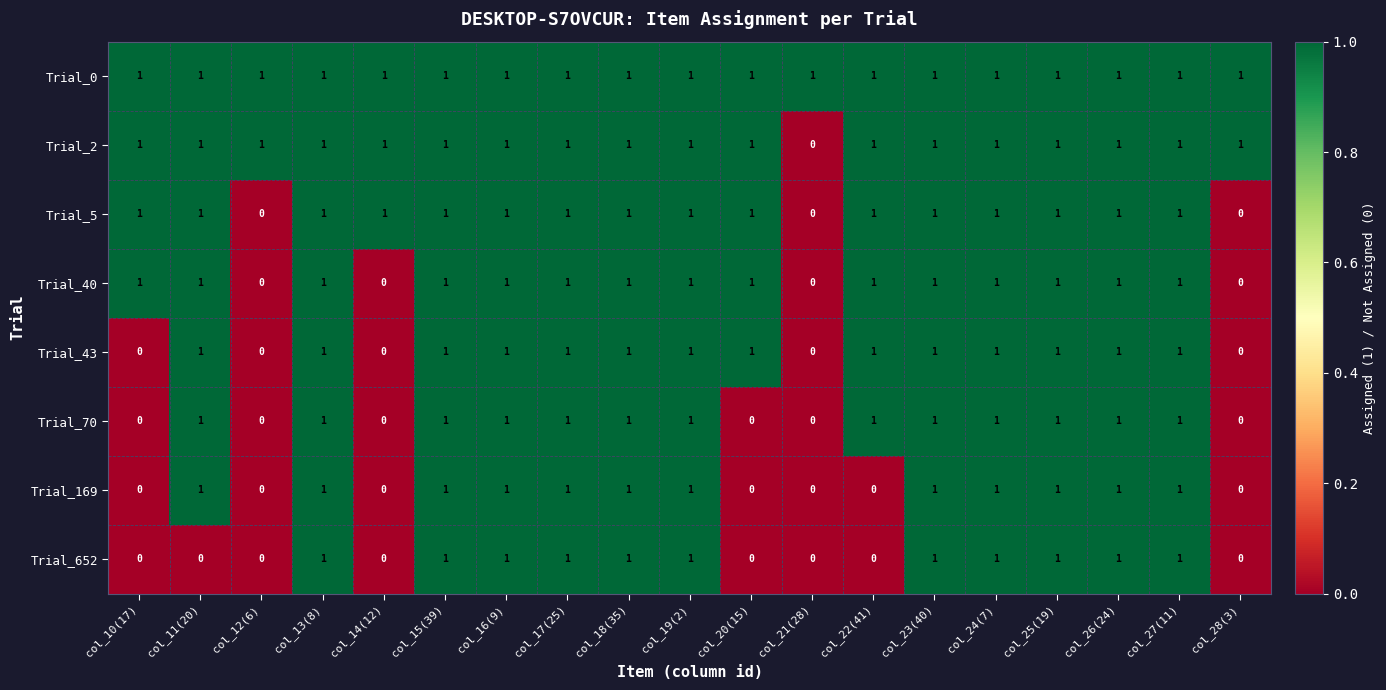

Is it true that Trial_0 equals 1 at col_25(19)?

True